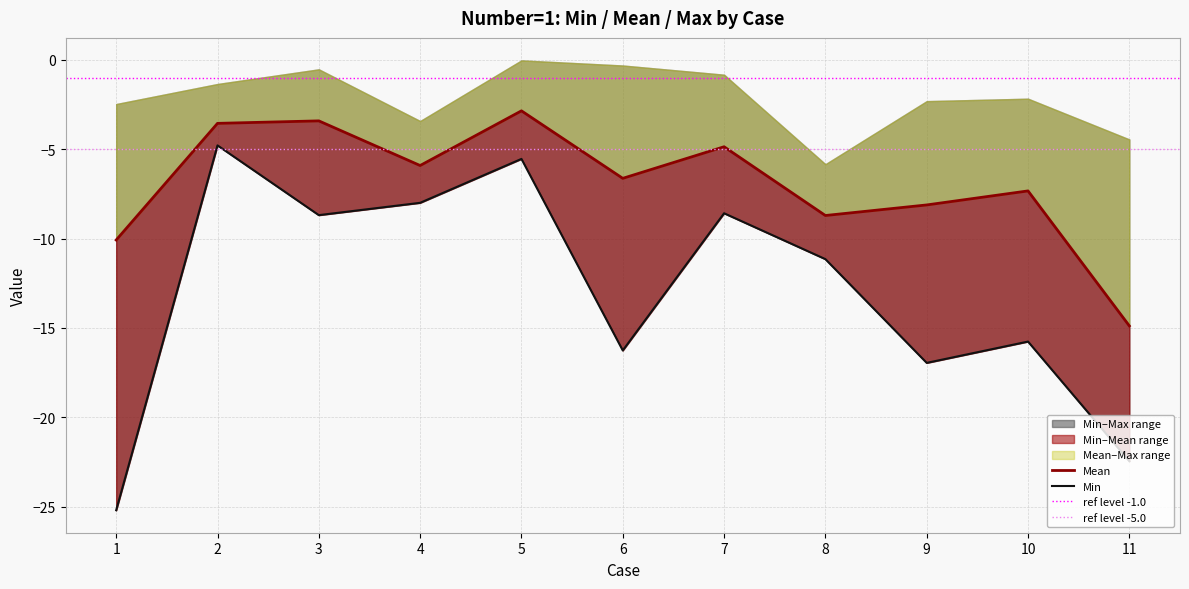

How many data points in Min are less than -11?

6